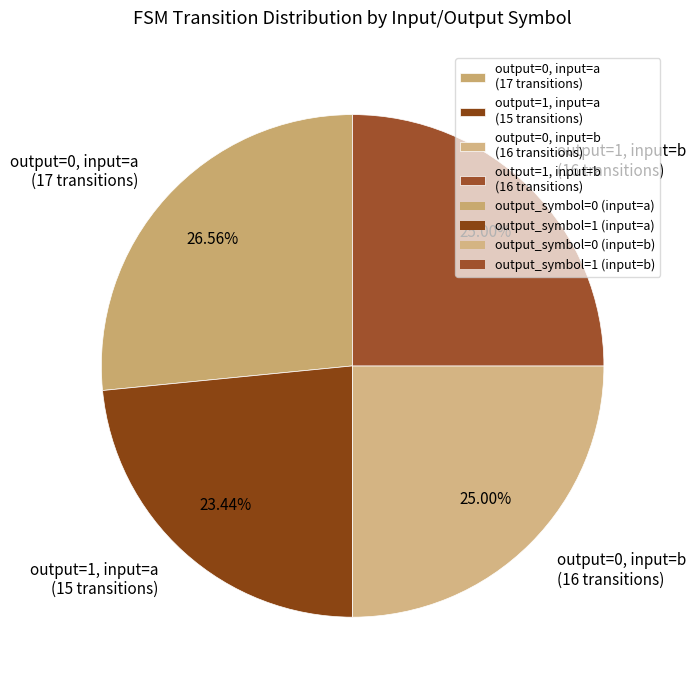

Does output=0, input=a (17 transitions) account for over 50% of the chart?

No